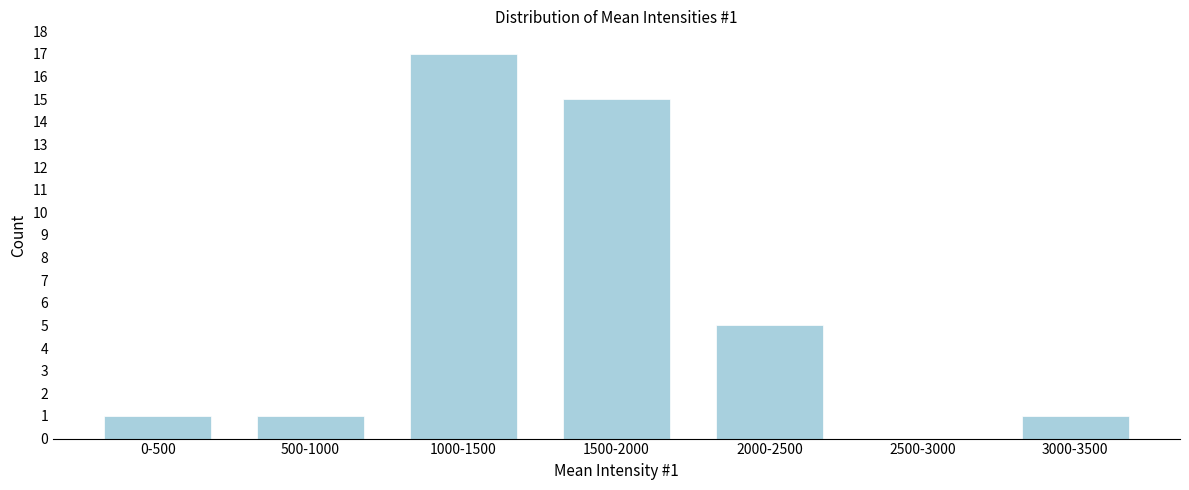

Reading left to right, transcribe all the data shown in this chart.

0-500=1	500-1000=1	1000-1500=17	1500-2000=15	2000-2500=5	2500-3000=0	3000-3500=1